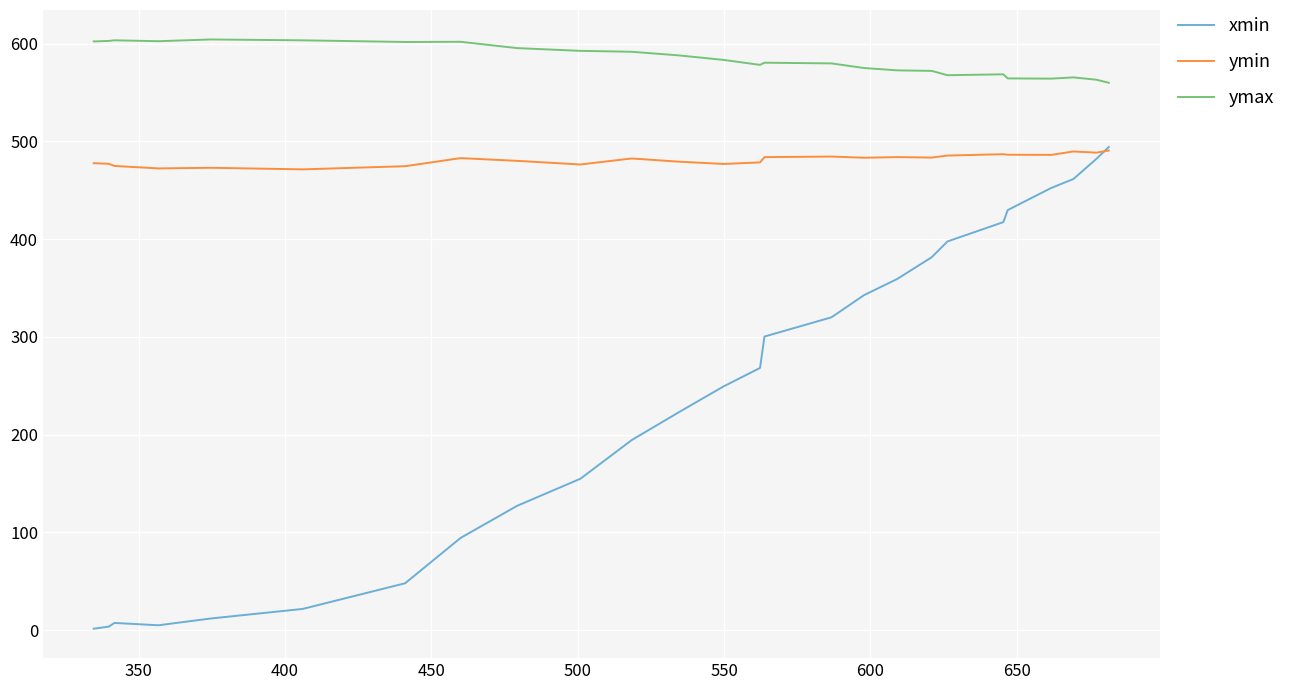

List the series in order of their overall mean, highest first.

ymax, ymin, xmin